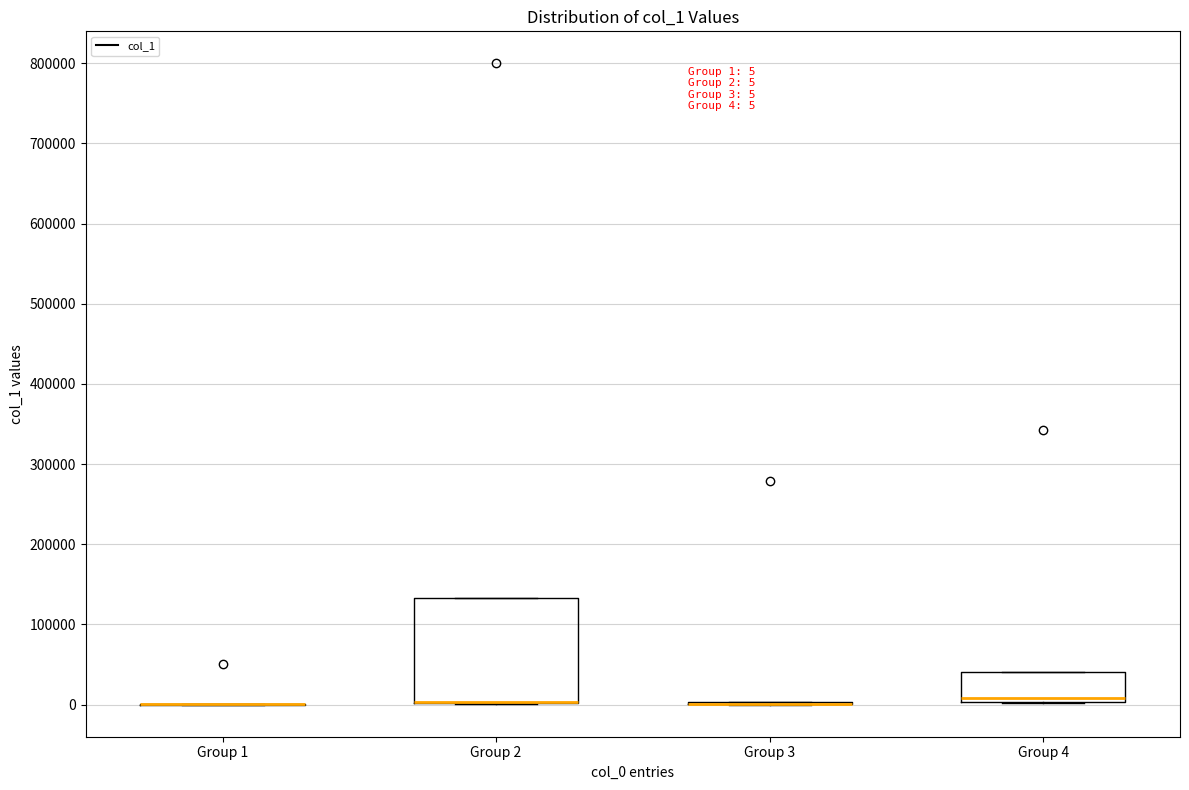

Comparing the boxes themselves (not the whiskers), which one is the tallest?

Group 2